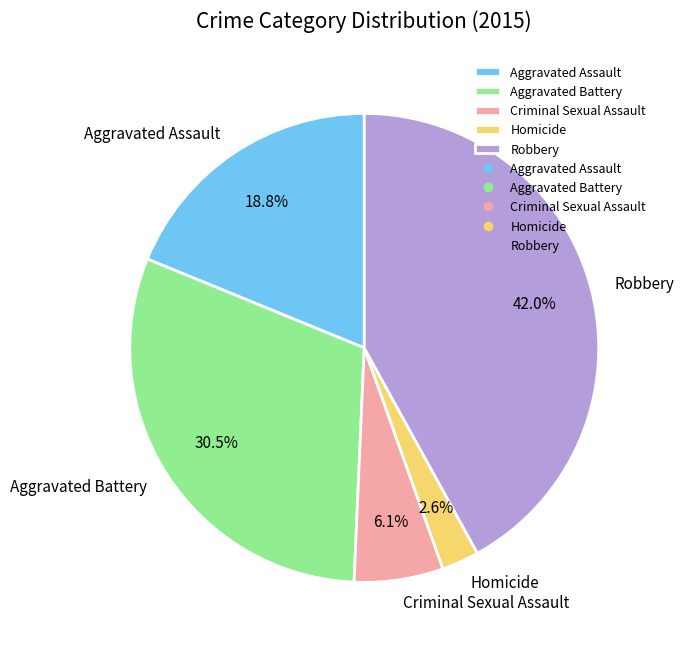

How many segments does this pie chart have?

5